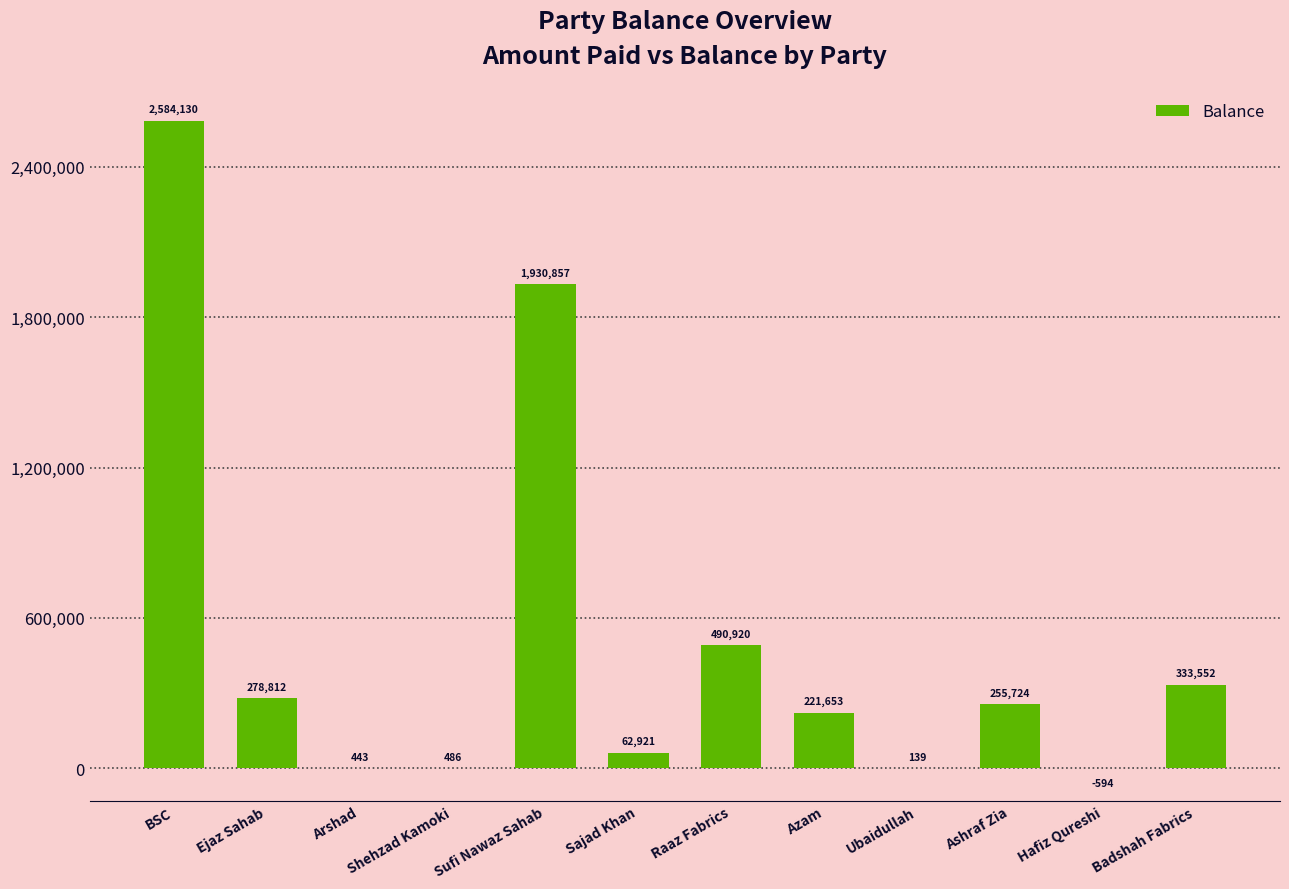

The value at Badshah Fabrics is 333551.6. True or false?

True